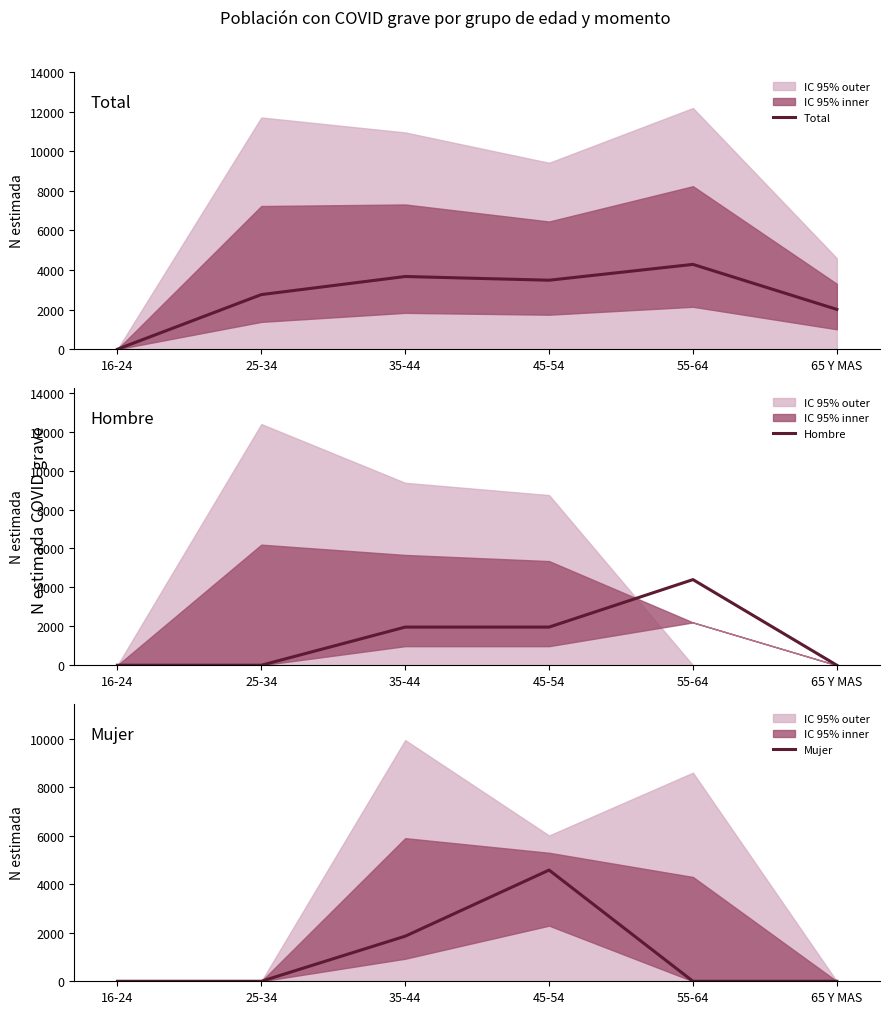

At how many categories does at least one series exceed 3807?

2